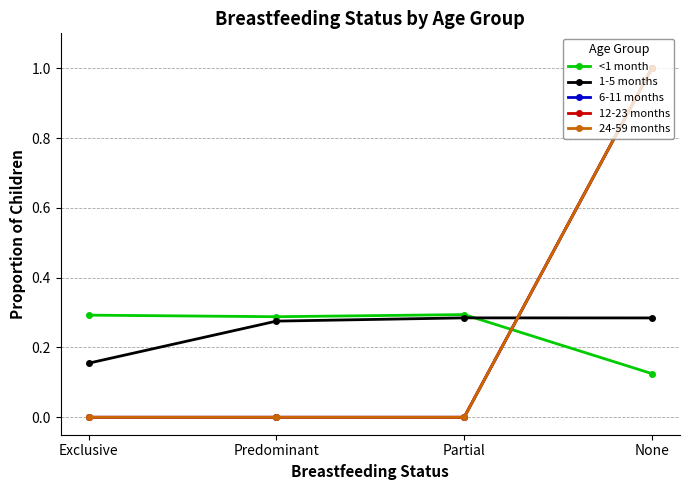

What is the total value across all series at None?

3.4